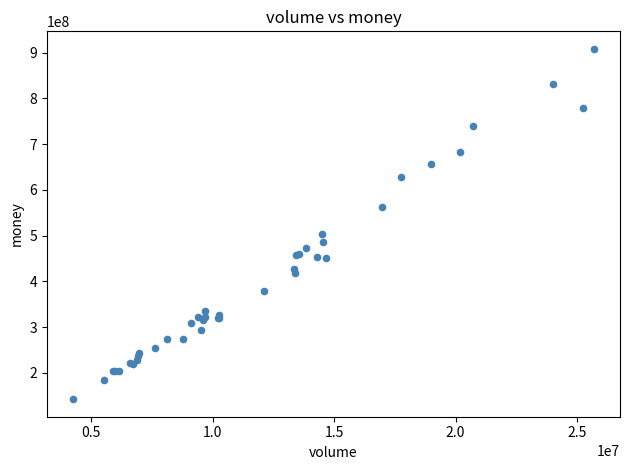

What Y value in the scatter plot is closest to 525417245?

503010216.4